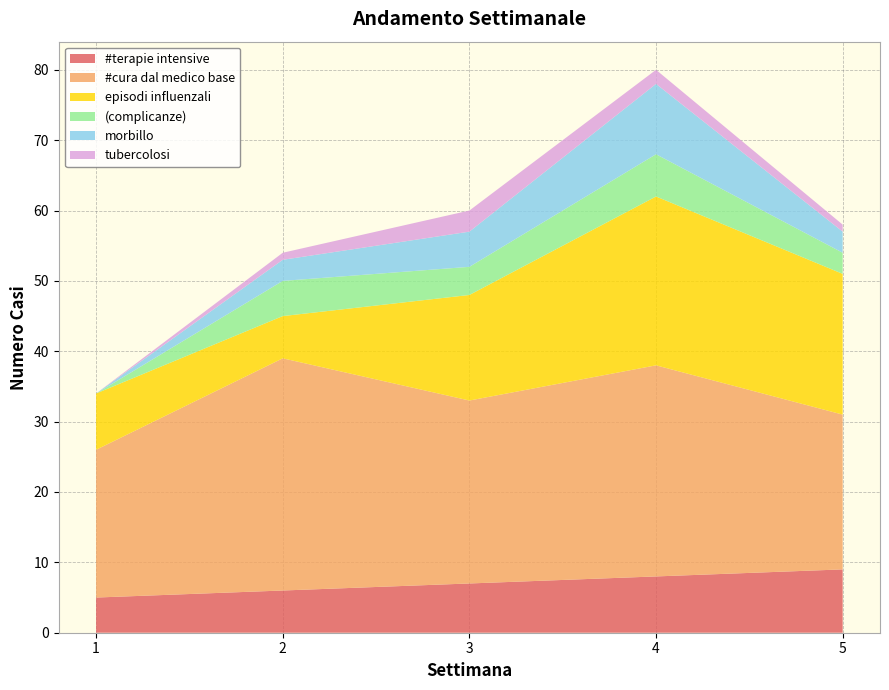

Reading right to left, list all the values displayed in this chart.

#terapie intensive: 9	8	7	6	5
#cura dal medico base: 22	30	26	33	21
episodi influenzali: 20	24	15	6	8
(complicanze): 3	6	4	5	0
morbillo: 3	10	5	3	0
tubercolosi: 1	2	3	1	0